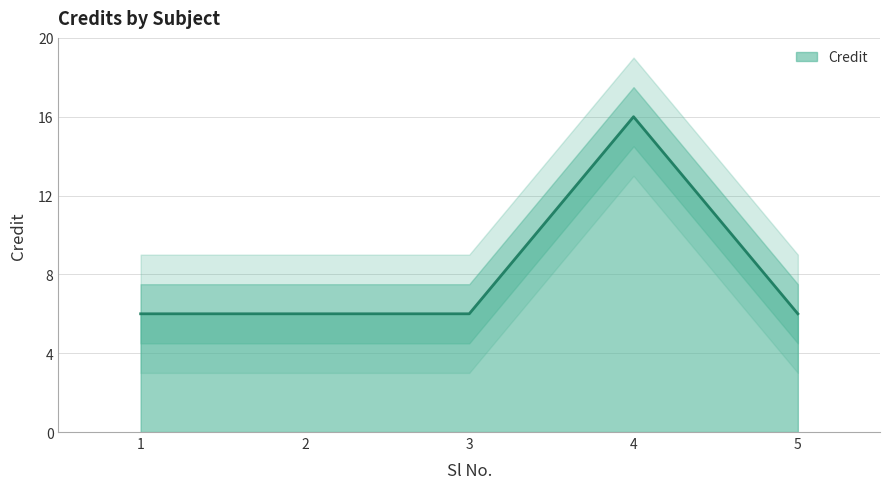

What is the maximum value shown in the chart?

16